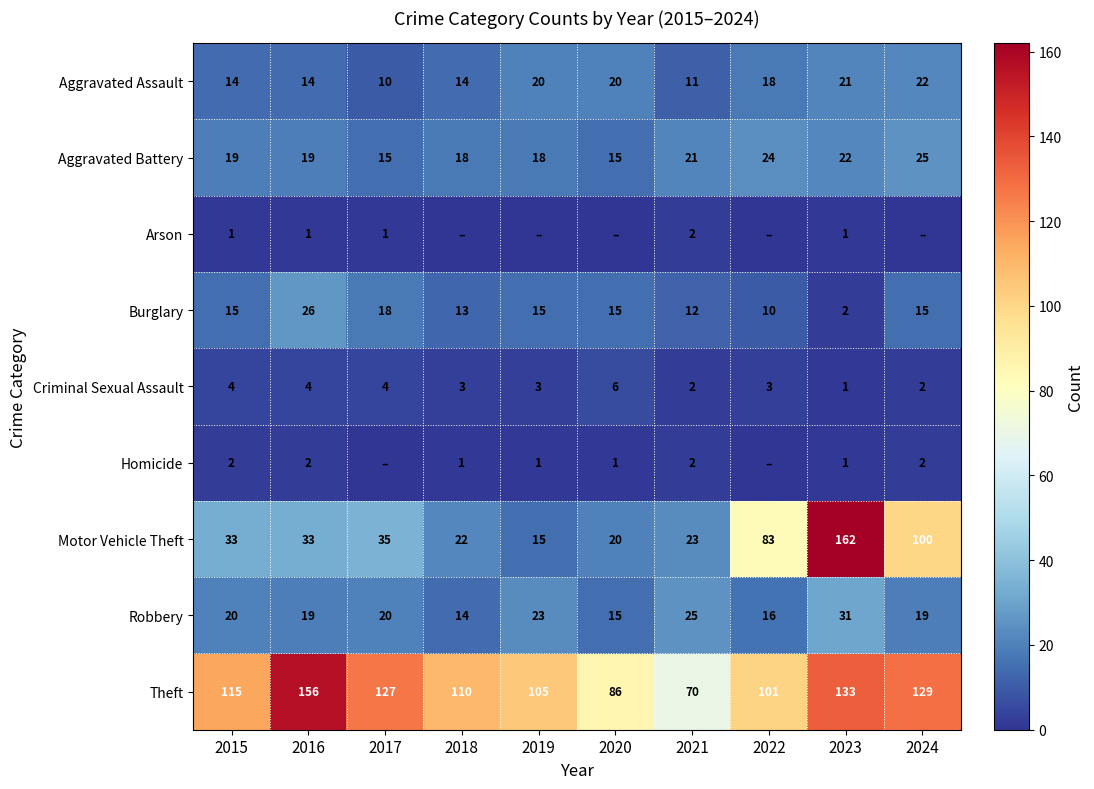

What is the difference between the maximum and minimum values in the Theft series?

86